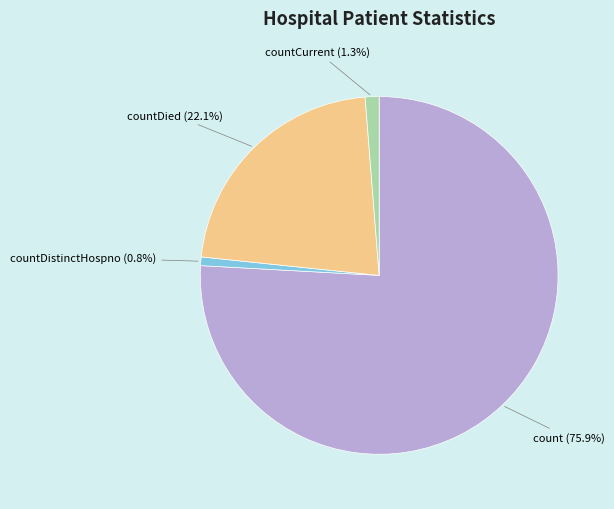

Is there any slice that represents more than half of the pie?

Yes